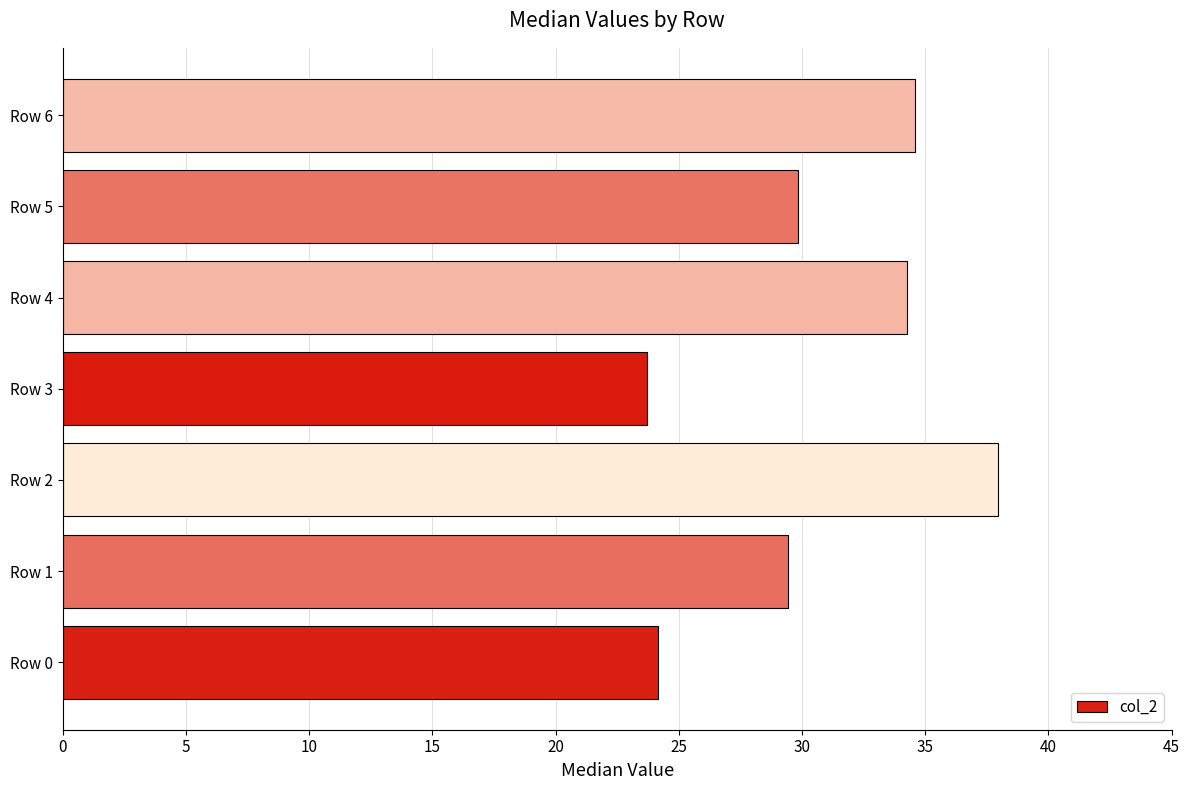

Reading bottom to top, list all the values displayed in this chart.

Row 0=24.1	Row 1=29.4	Row 2=38.0	Row 3=23.7	Row 4=34.3	Row 5=29.8	Row 6=34.6